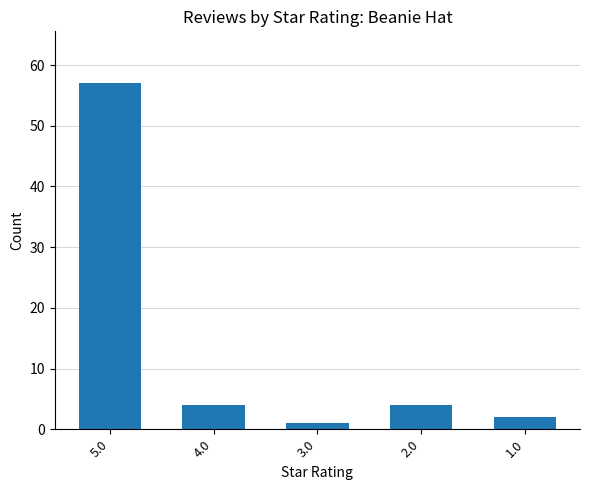

What is the greatest value displayed?

57